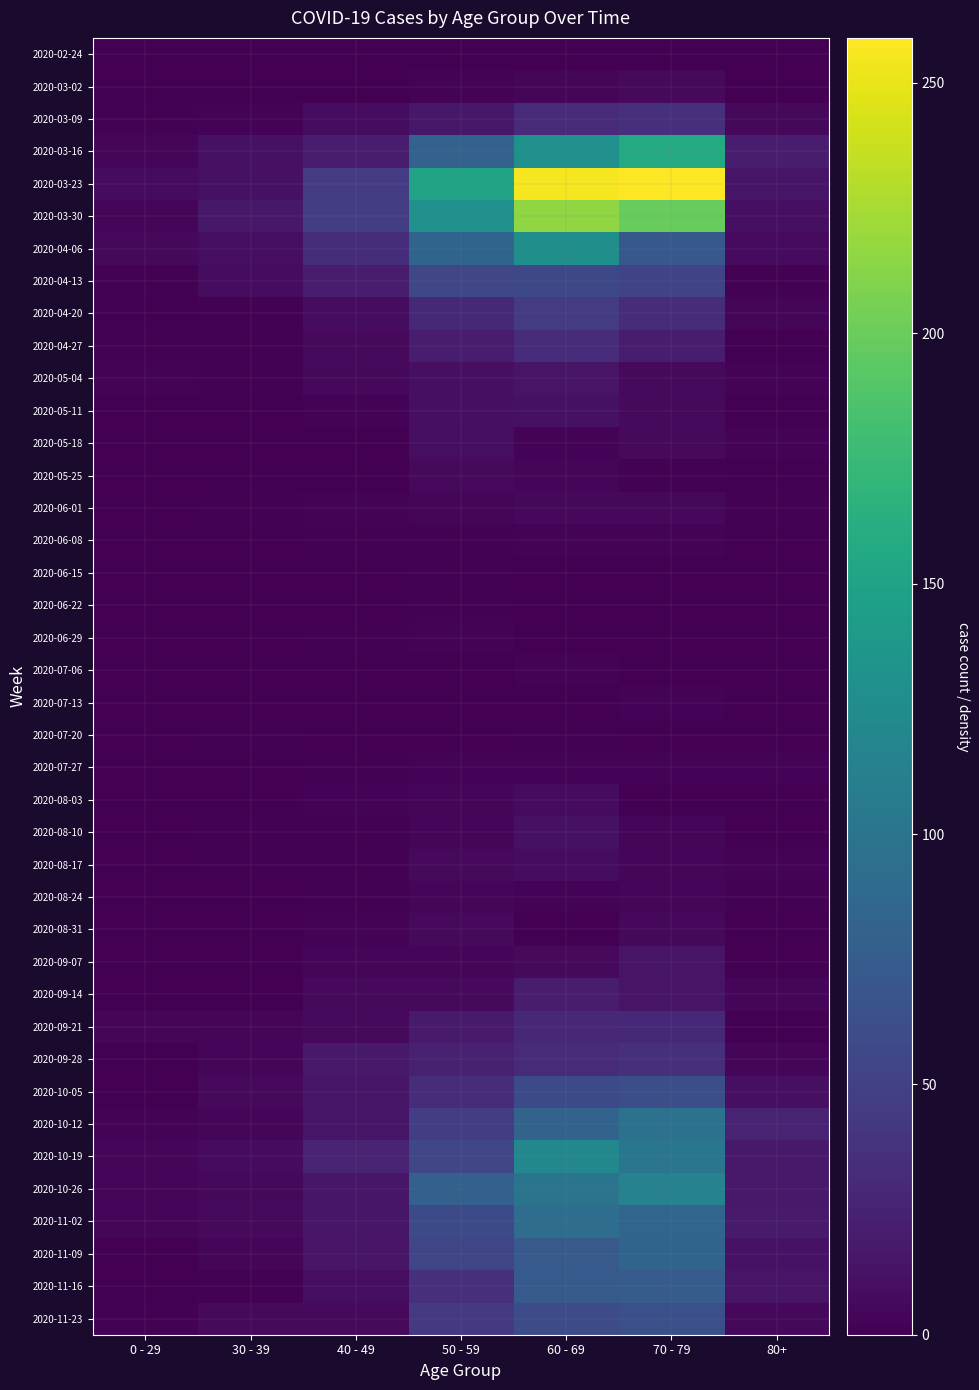

Which series has the largest total across all categories?

2020-03-23